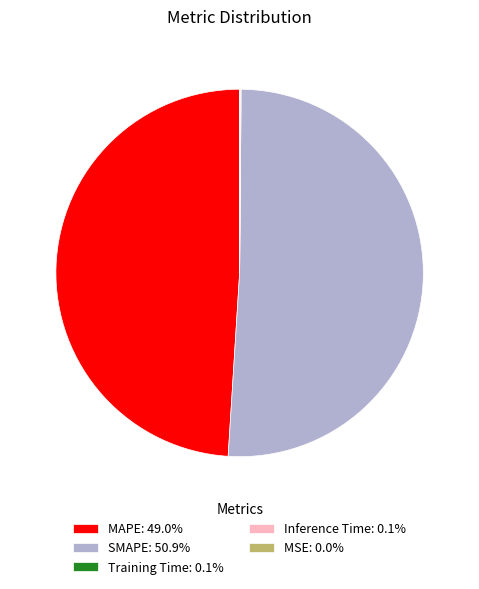

Does SMAPE: 50.9% represent more than half of the total?

Yes